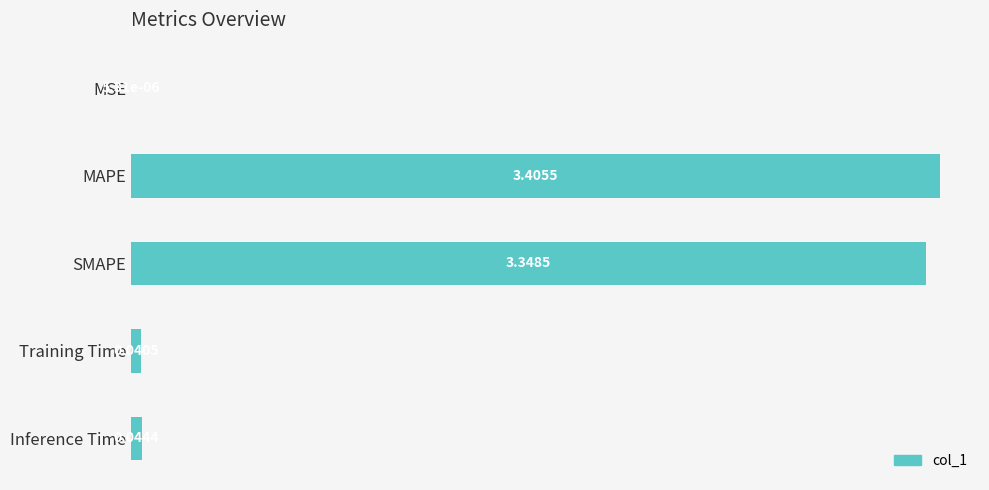

Approximately how many times larger is the value at MAPE compared to SMAPE?

1.0